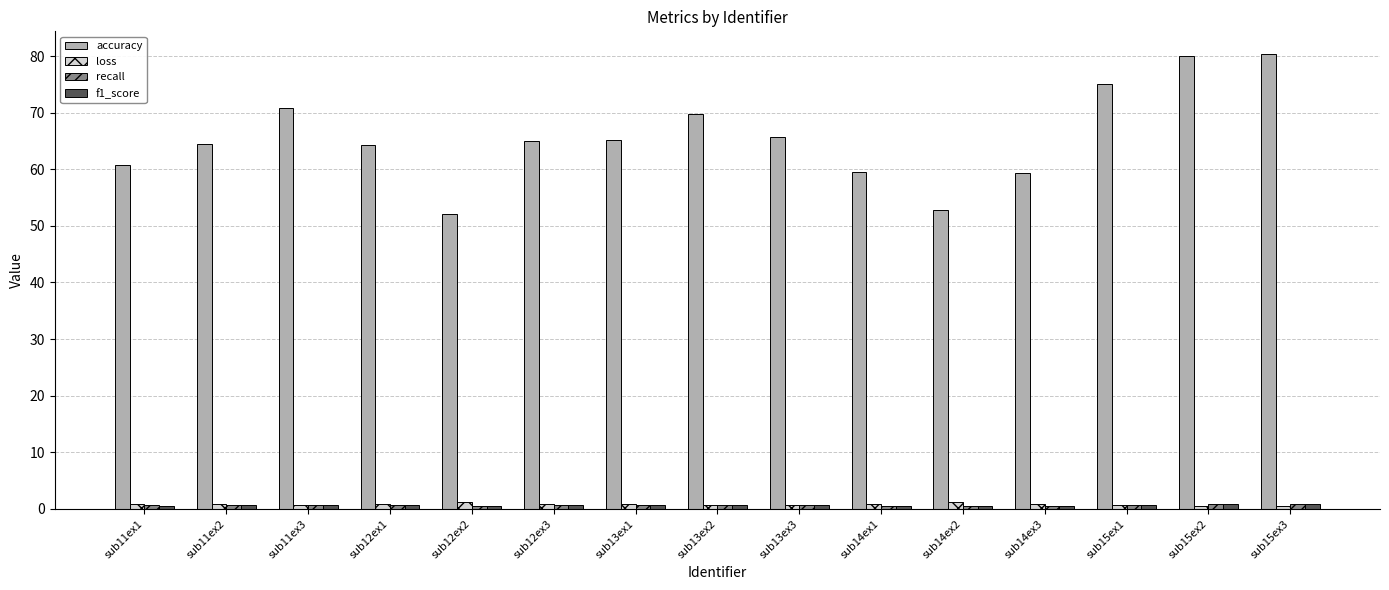

The value of accuracy at sub14ex2 is 81.2. True or false?

False